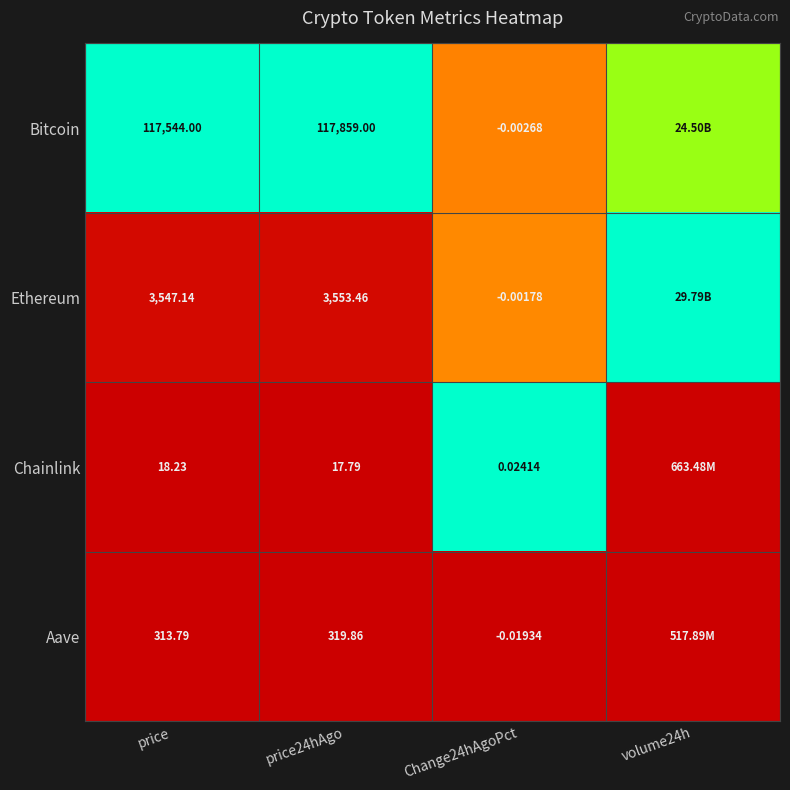

Count the number of categories in the chart.

4